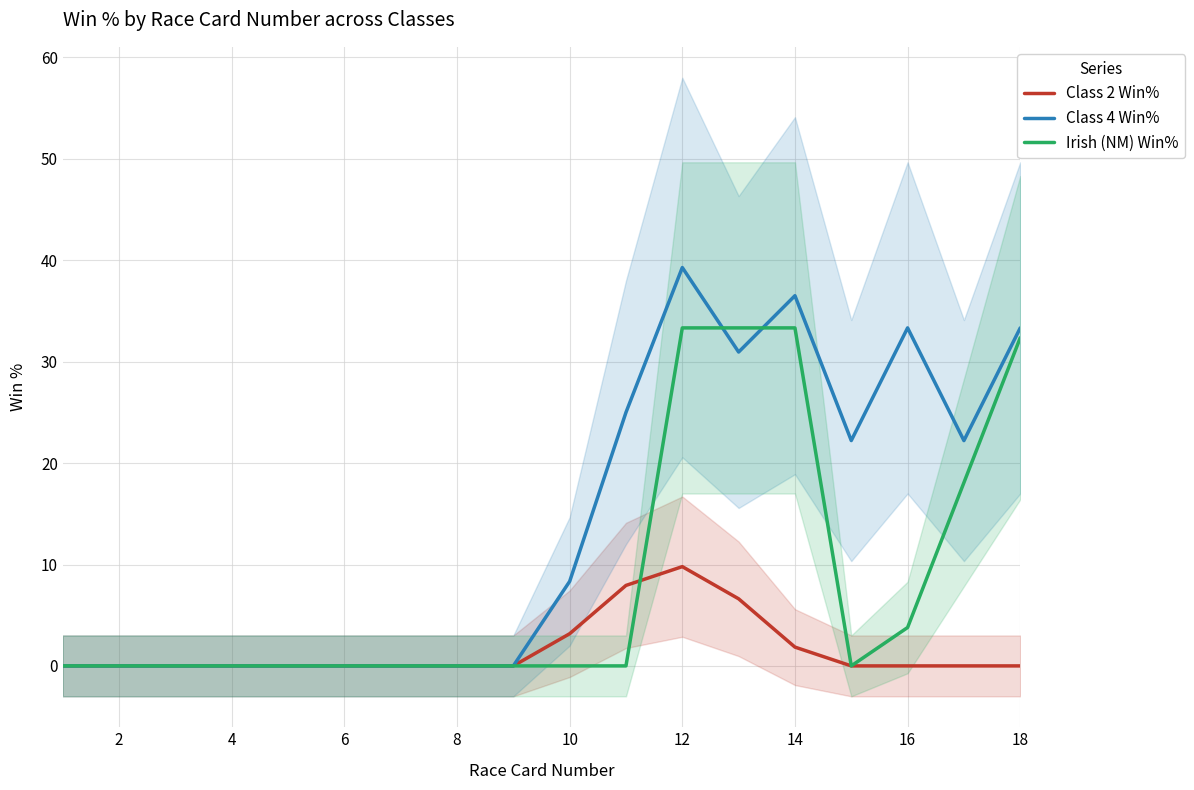

Reading left to right, what are all the values shown in this chart?

Class 2 Win%: 0.0	0.0	0.0	0.0	0.0	0.0	0.0	0.0	0.0	3.2	7.9	9.8	6.6	1.9	-0.0	-0.0	-0.0	-0.0
Class 4 Win%: 0.0	0.0	0.0	0.0	0.0	0.0	0.0	0.0	0.0	8.3	25.0	39.3	31.0	36.5	22.2	33.3	22.2	33.3
Irish (NM) Win%: 0.0	0.0	0.0	0.0	0.0	0.0	0.0	0.0	0.0	0.0	0.0	33.3	33.3	33.3	0.0	3.8	18.1	32.4